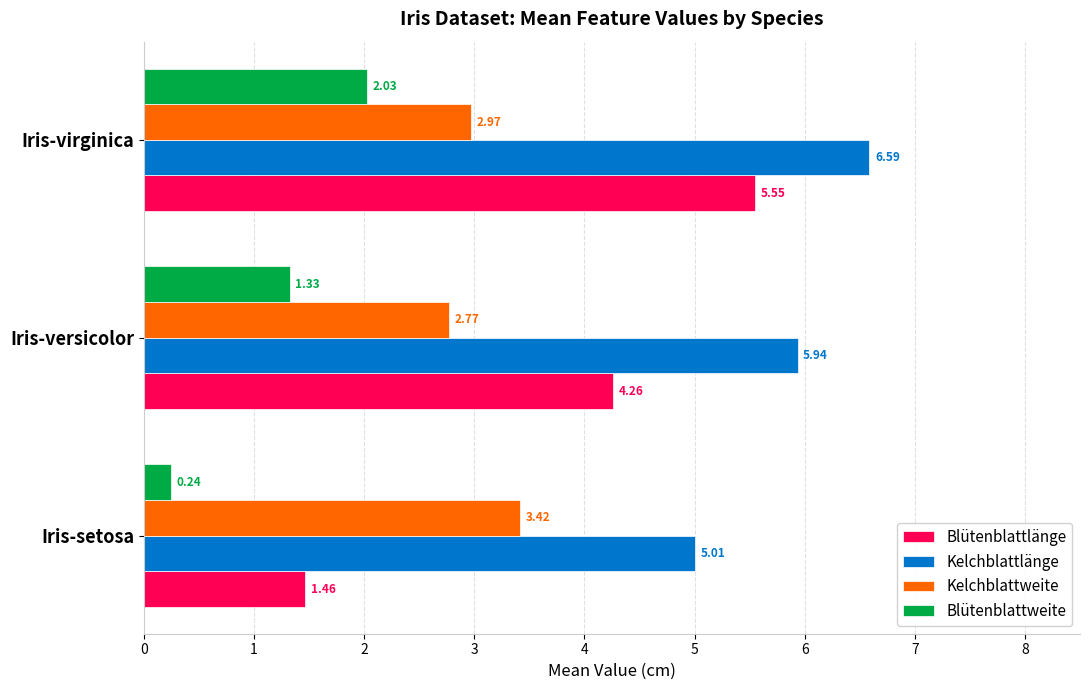

Which series changed the most between Iris-versicolor and Iris-virginica?

Blütenblattlänge